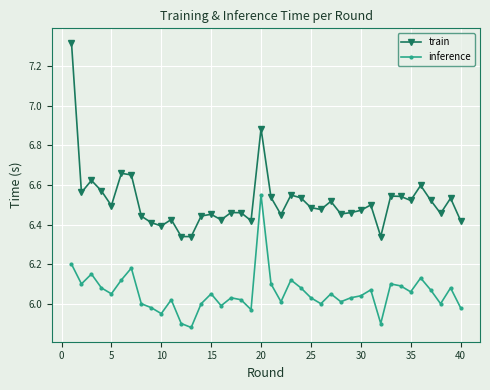

Rank the series by their maximum value, from lowest to highest.

inference, train